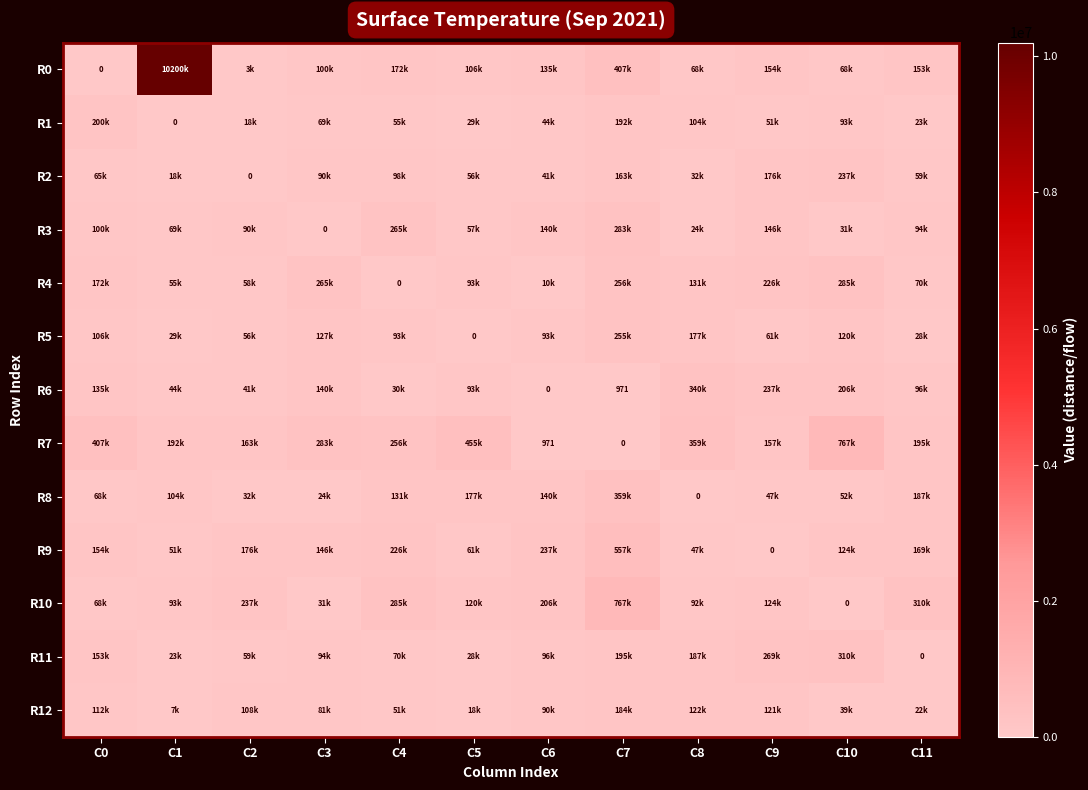

What is the average value of the R2 series?

86144.6